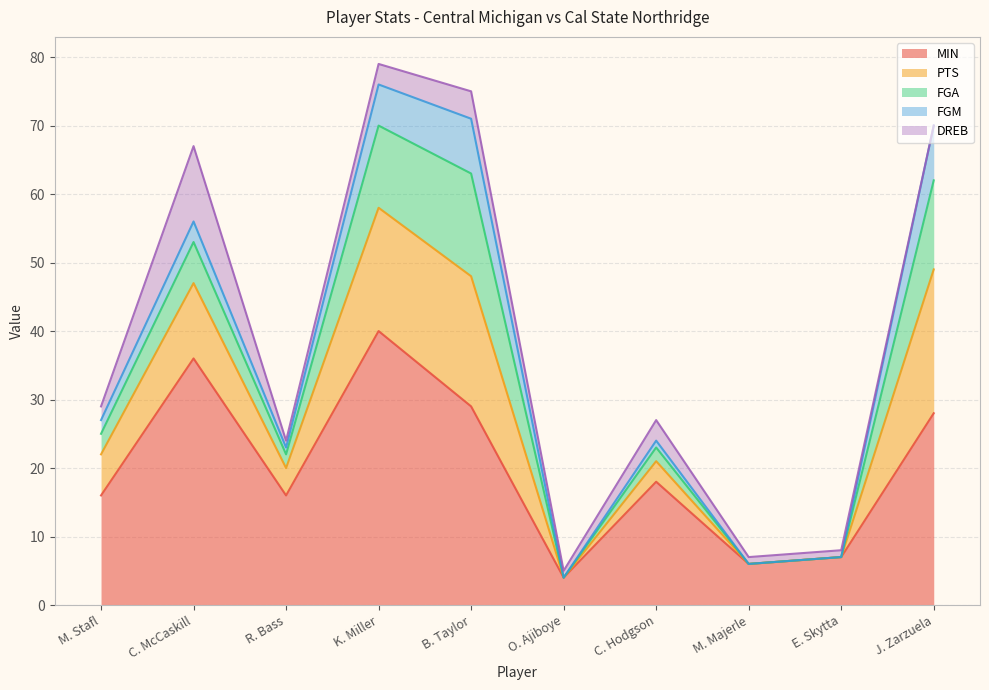

At J. Zarzuela, list the series in order from largest to smallest.

MIN, PTS, FGA, FGM, DREB